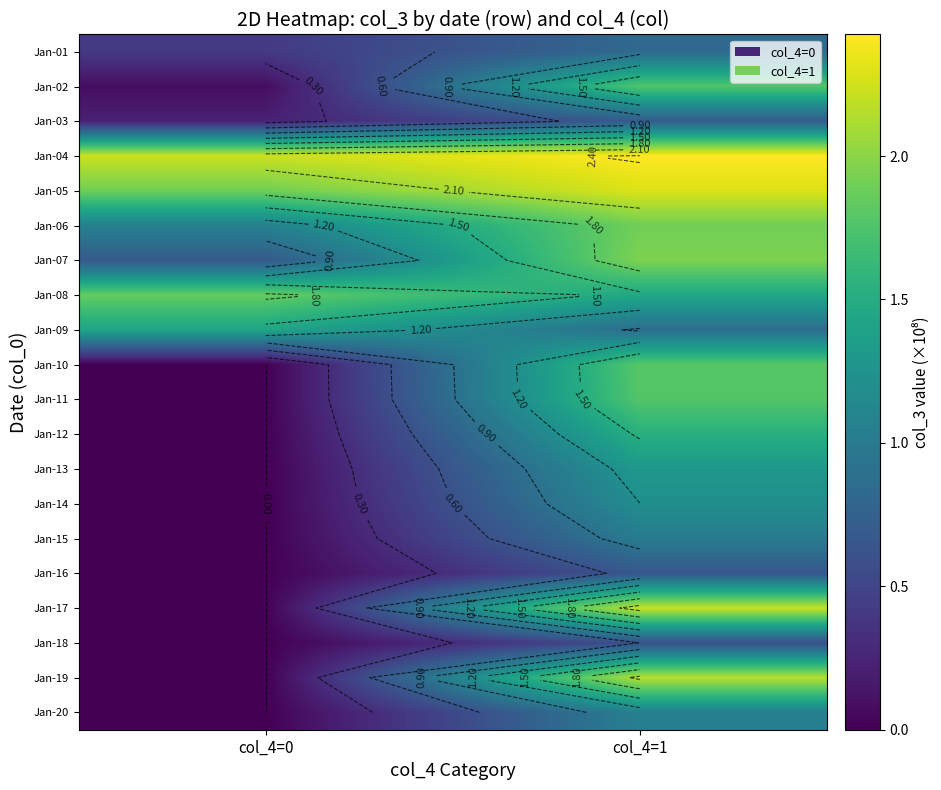

The Jan-20 series shows 0.0 at col_4=0. True or false?

True